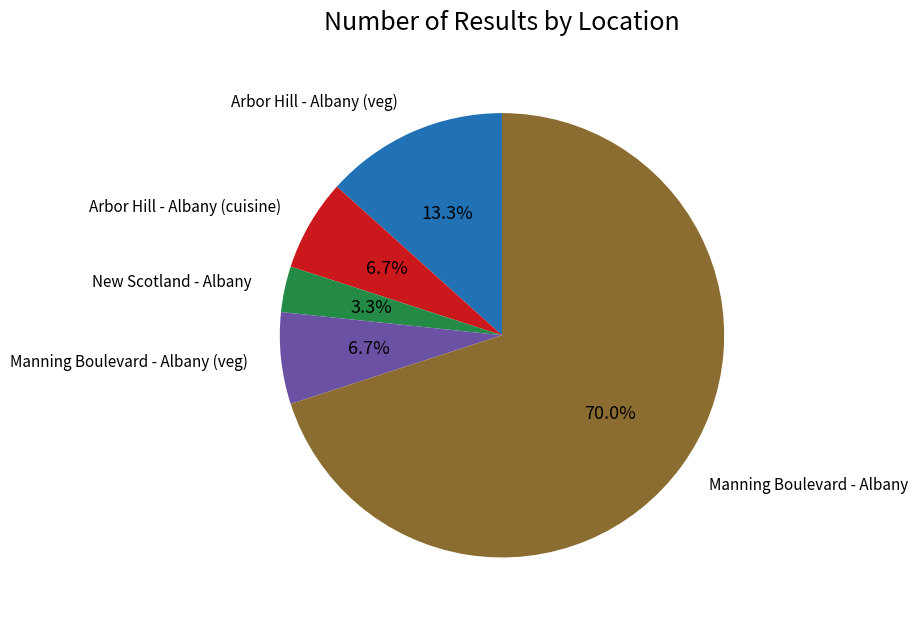

Does any single category account for the majority?

Yes